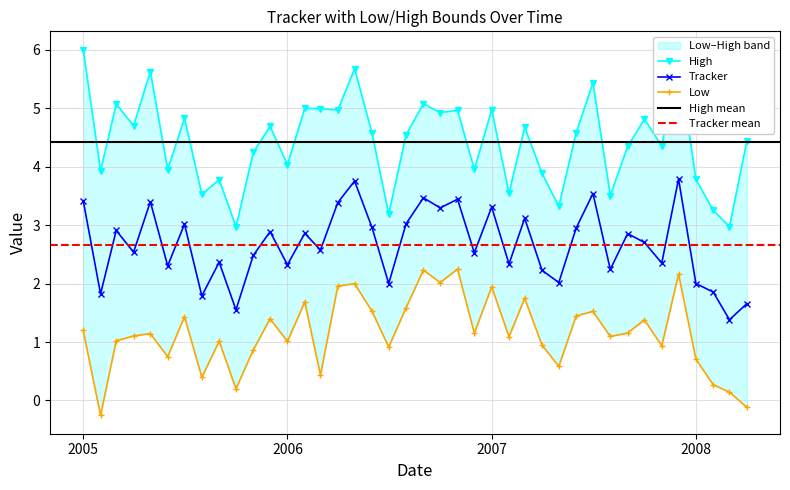

In Tracker, how many points are higher than both neighbors (excluding endpoints)?

14